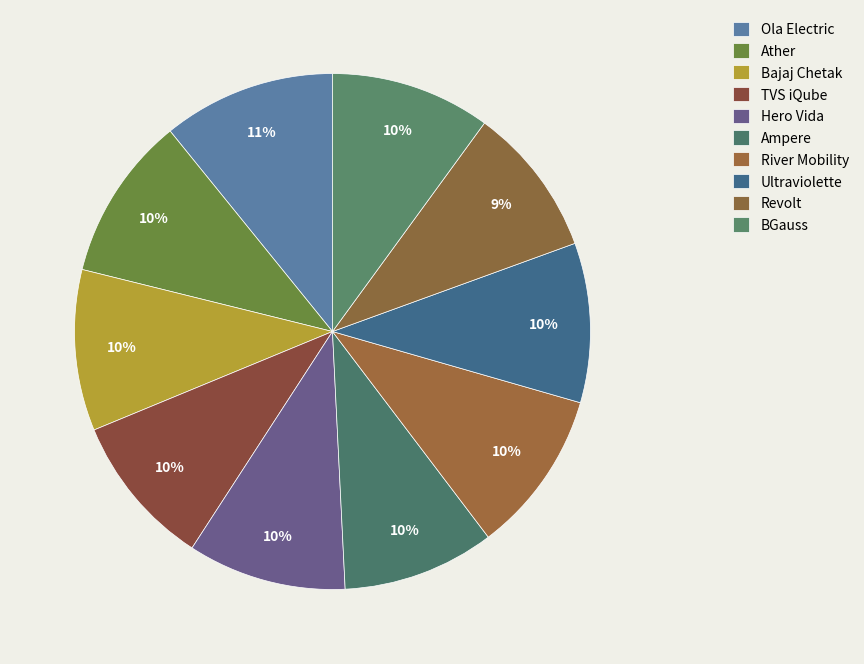

How many segments does this pie chart have?

10